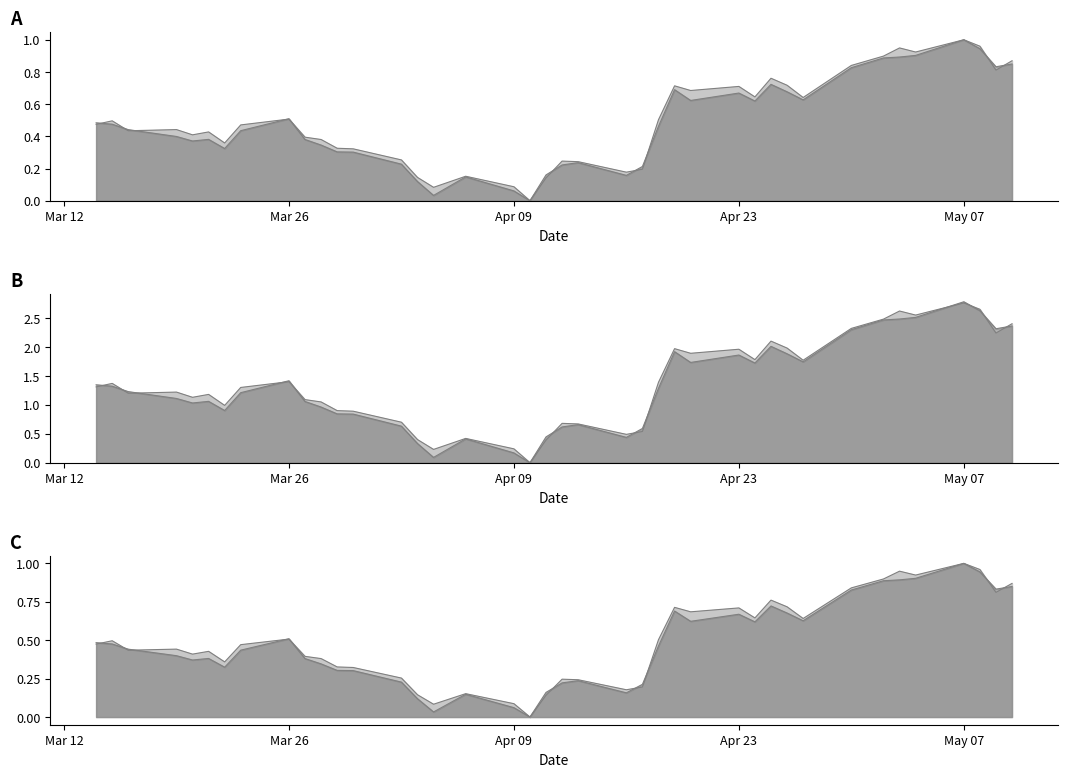

What is the difference between the maximum and minimum values in the SPOT_PRICE series?

1.0